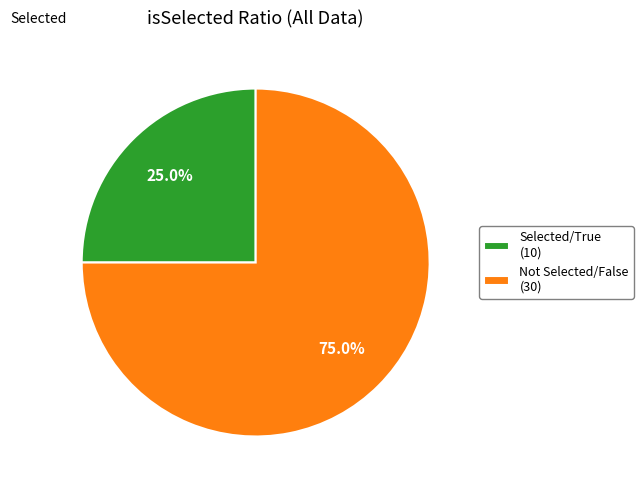

Which has a higher value, Selected/True (10) or Not Selected/False (30)?

Not Selected/False (30)